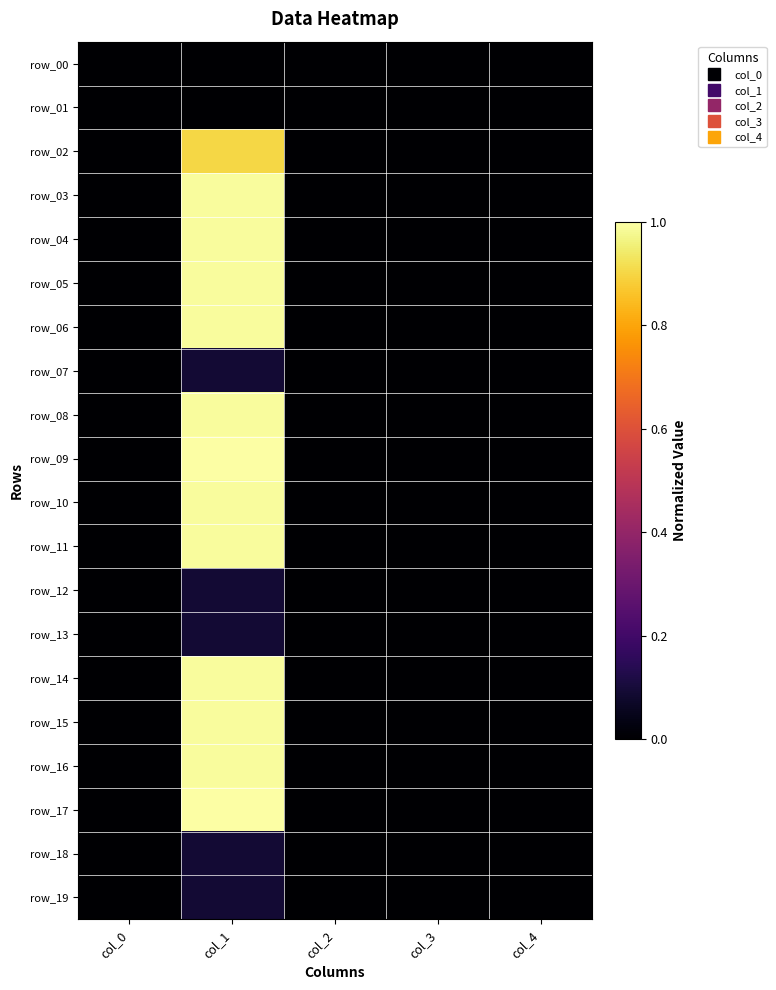

At which label does row_10 reach its peak?

col_1